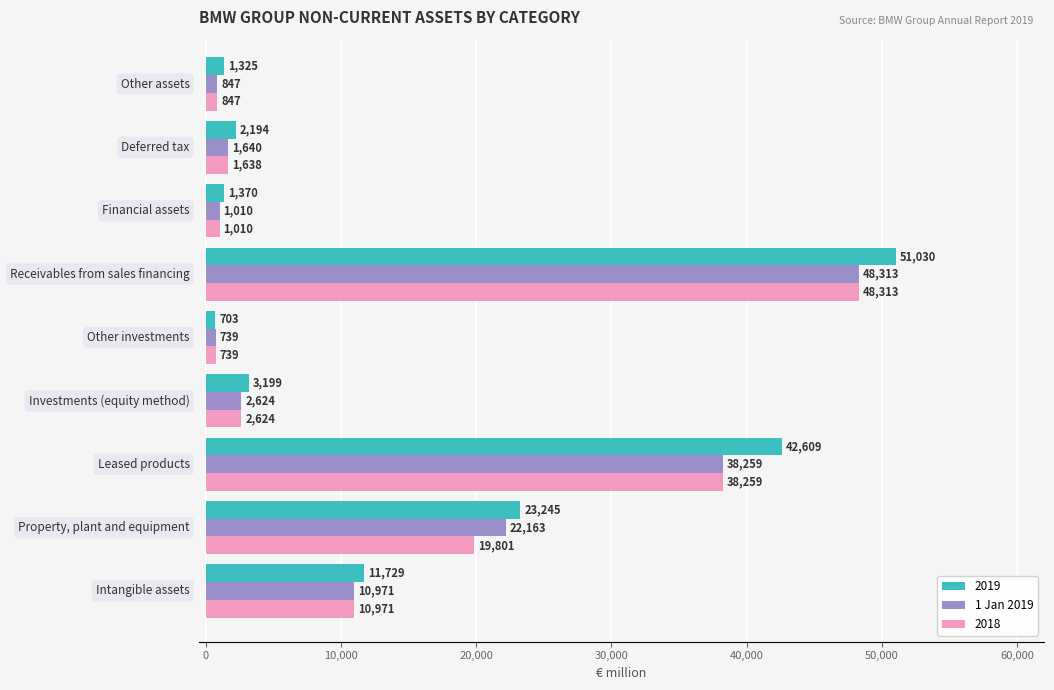

What is the greatest value displayed?

51030